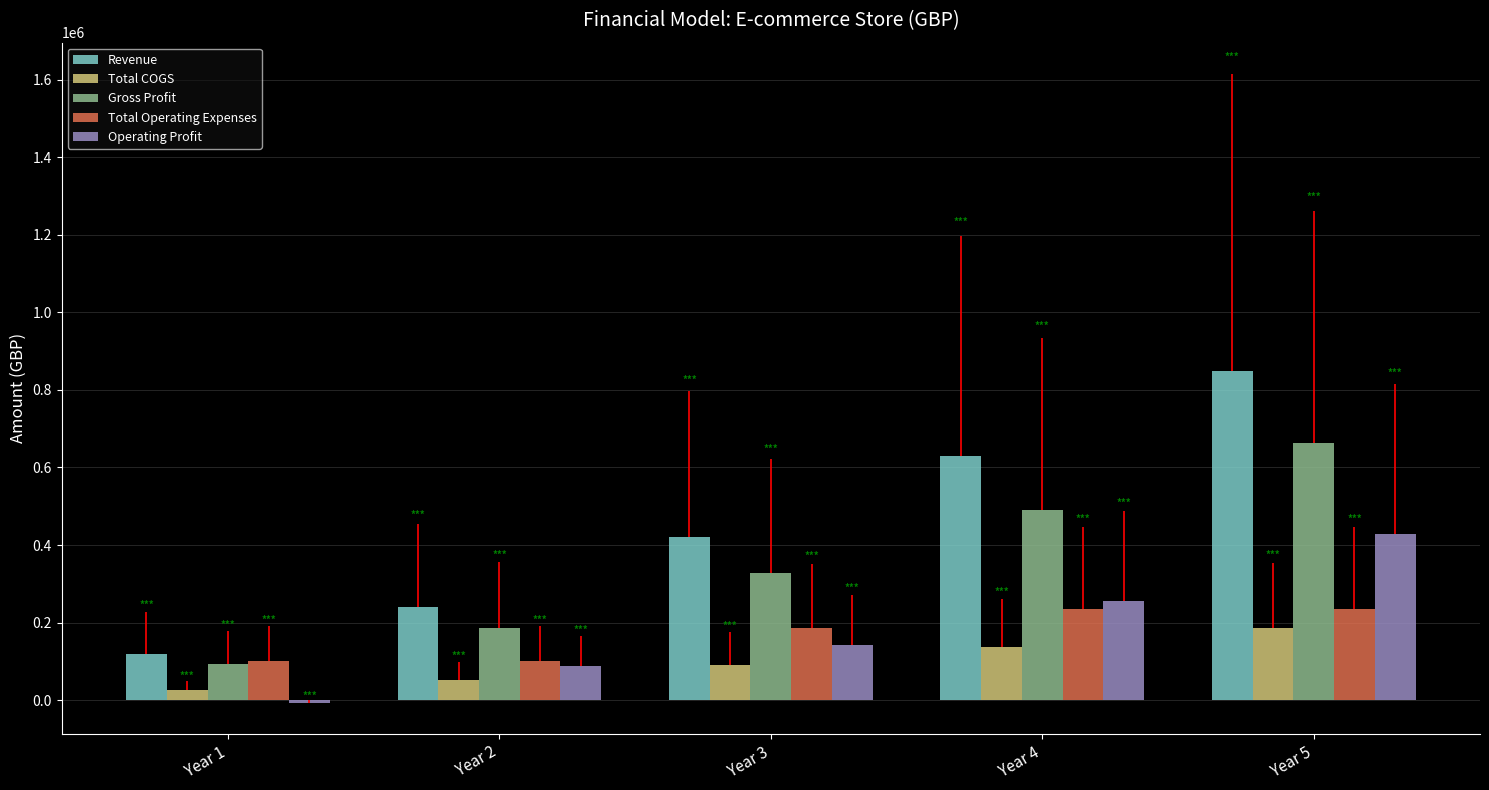

Count the Total Operating Expenses values in the range 100000 to 235000.

5